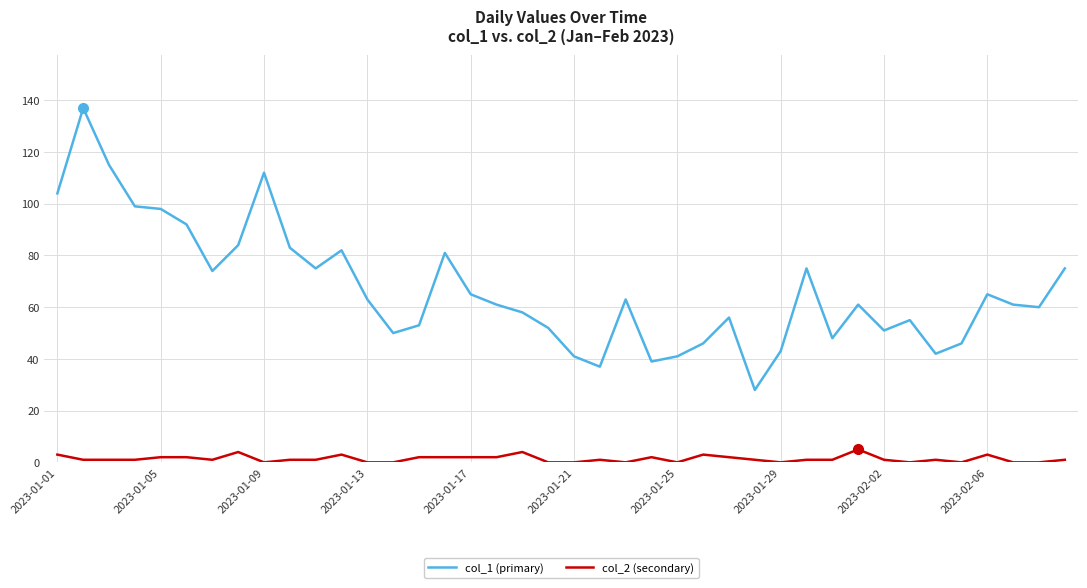

Which series has the largest total across all categories?

col_1 (primary)